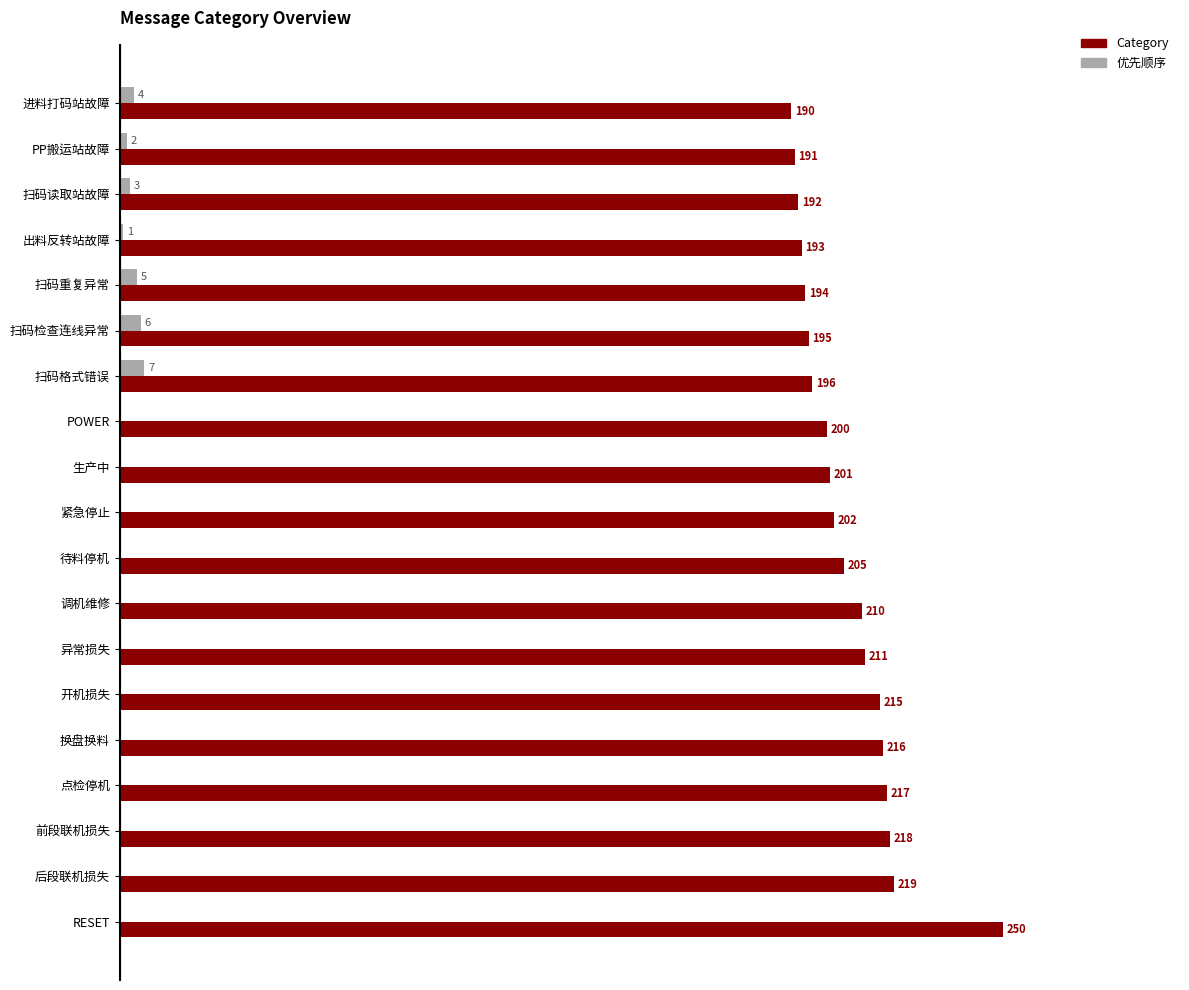

Is the value of 优先顺序 at 扫码格式错误 greater than the value of Category at 生产中?

No